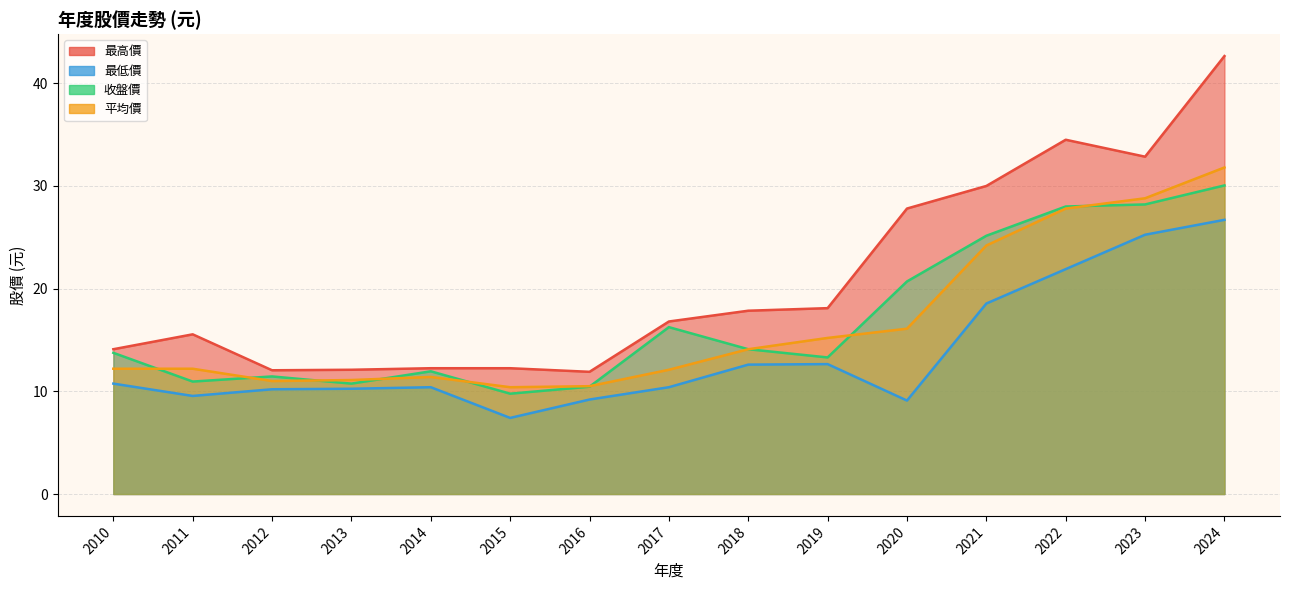

Where is the first local minimum for 最低價?

2011